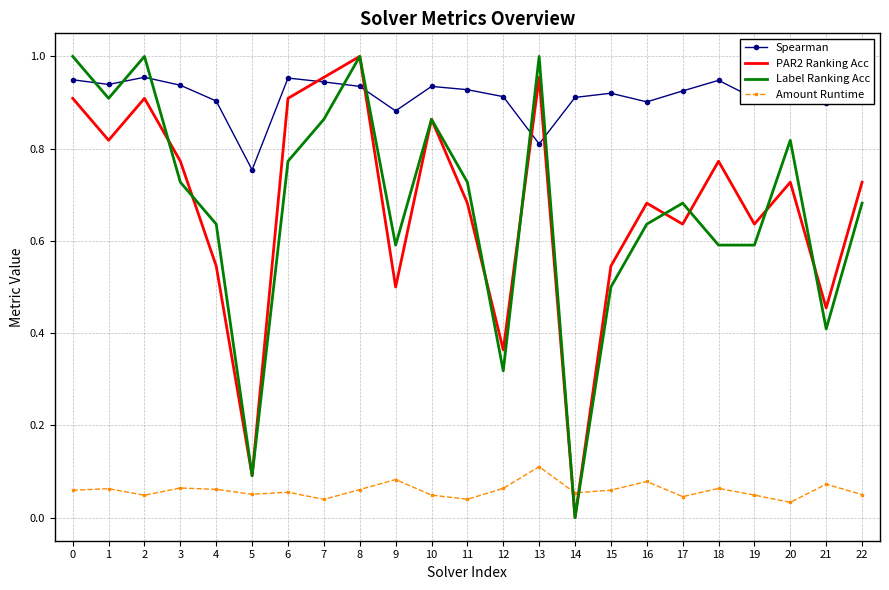

At which category does Spearman reach its first local valley?

1